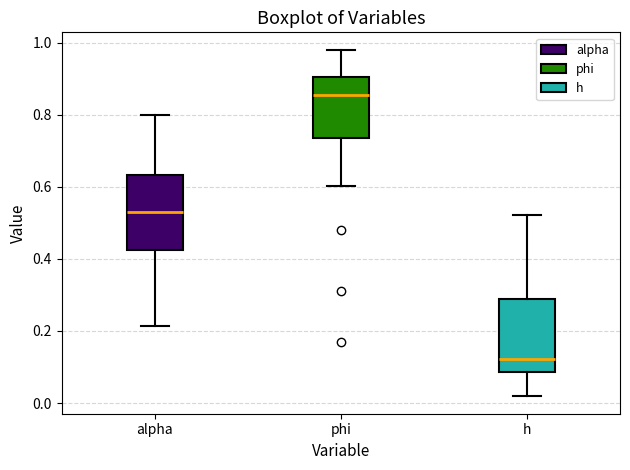

Reading left to right, read every box against the y-axis: the position of its median line, the range the box covers, and the ends of its whiskers. The values are not printed on the chart, so give them approximately, as read against the axis.

alpha: median 0.54, box 0.42 to 0.64, whiskers 0.22 to 0.80
phi: median 0.86, box 0.74 to 0.90, whiskers 0.60 to 0.98
h: median 0.12, box 0.08 to 0.28, whiskers 0.02 to 0.52